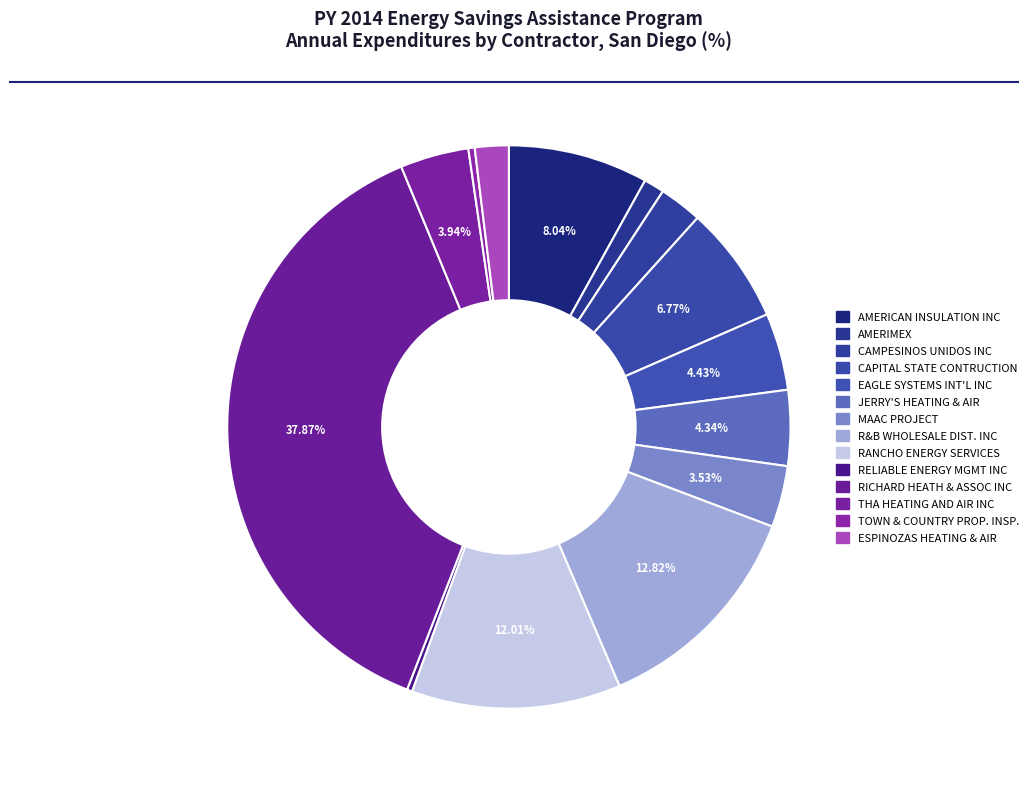

How many slices are in this pie chart?

14